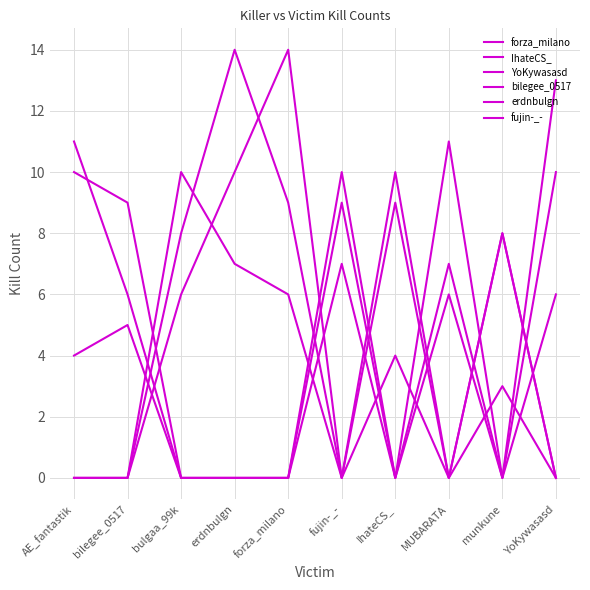

How many lines are shown in the chart?

6